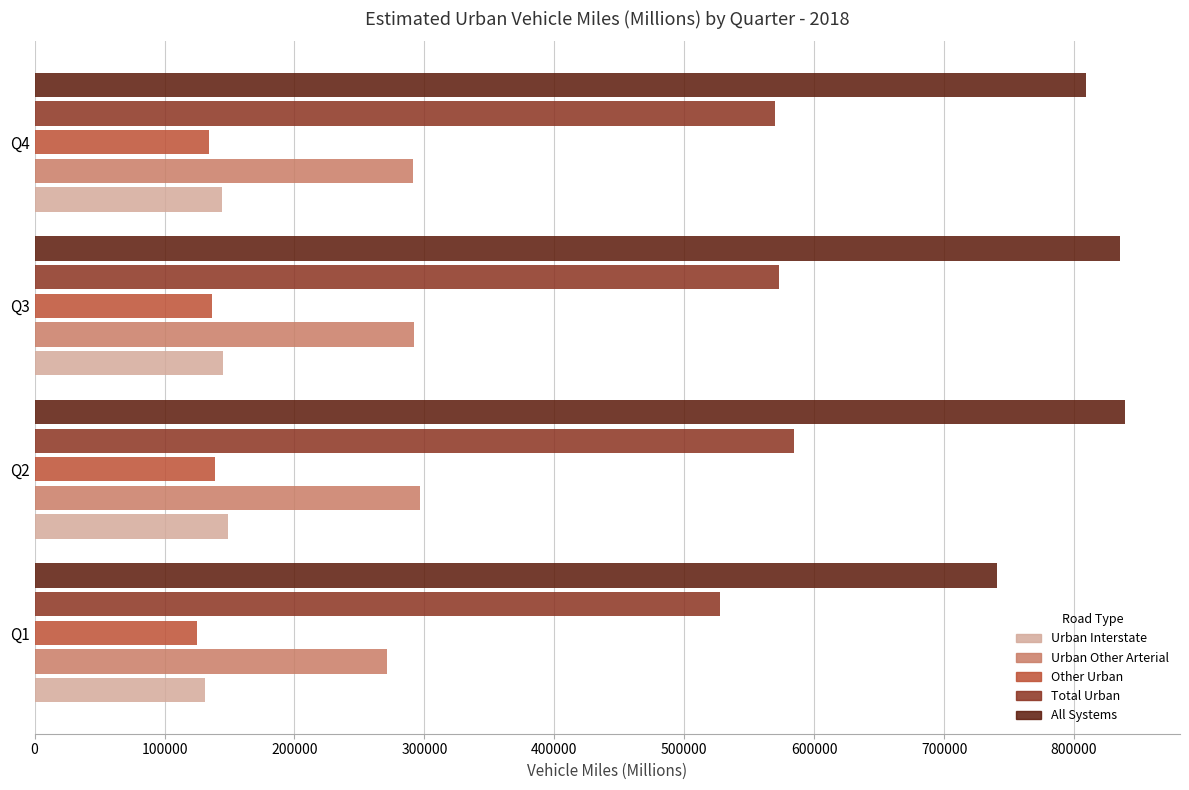

The value of Other Urban at Q4 is 134251. True or false?

True